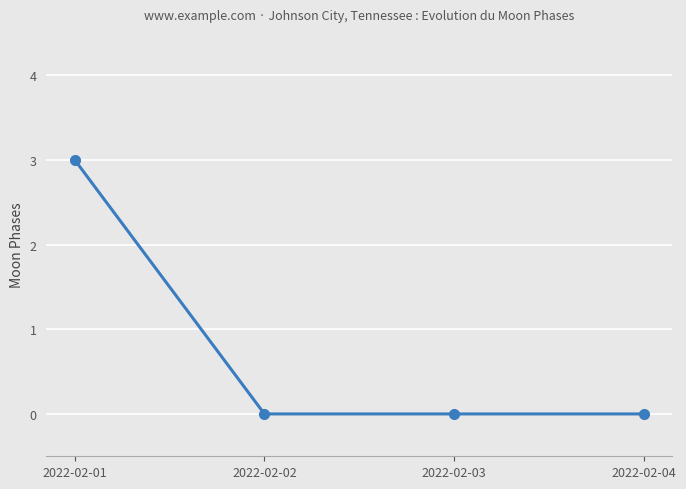

How many categories are shown in the chart?

4